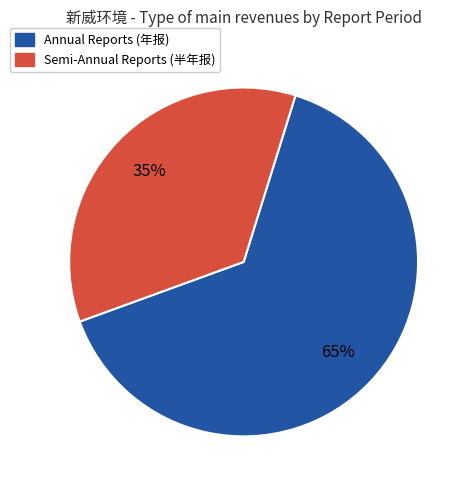

To the nearest percent, what is the average slice percentage?

50%